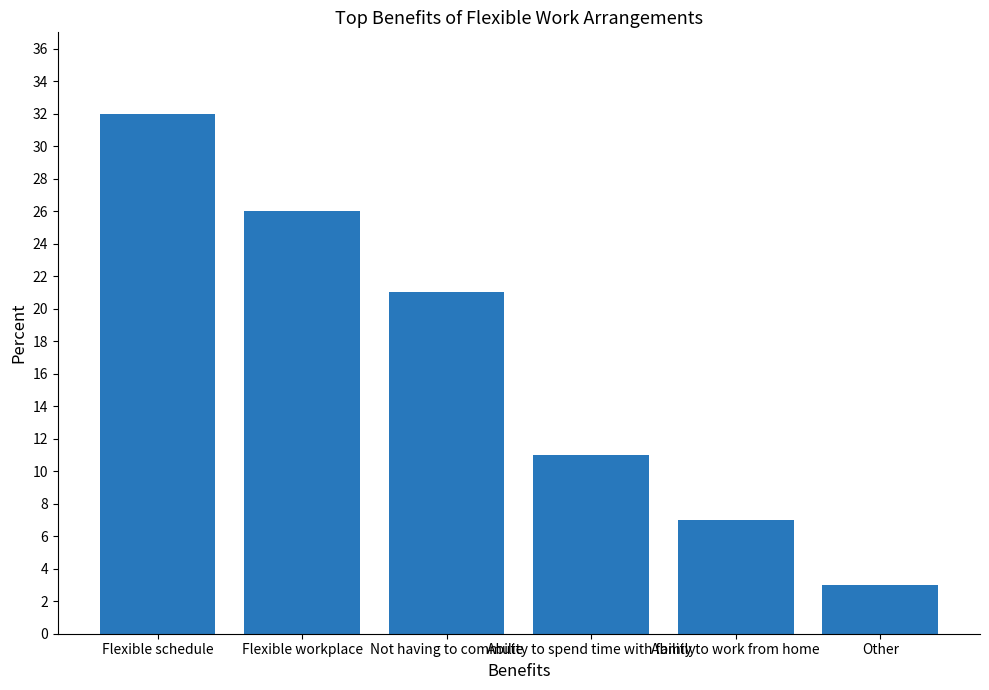

True or false: the data shows 26 at Flexible workplace.

True